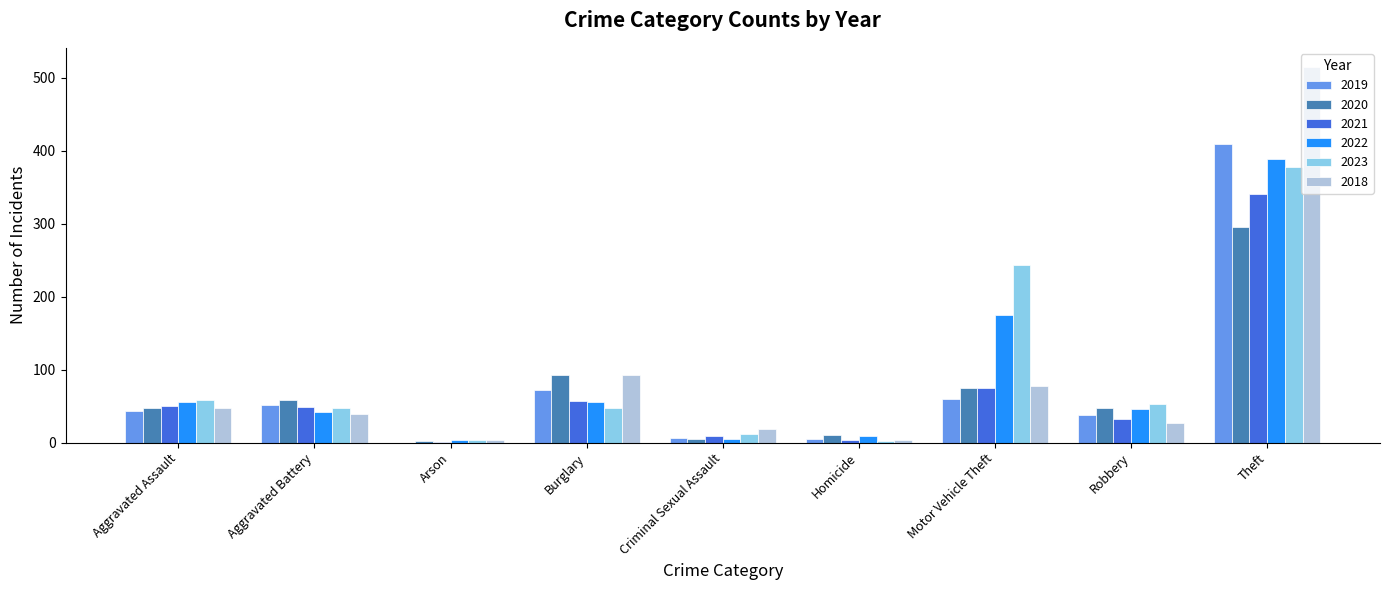

What is the sum of the 2021 values at Aggravated Assault and Burglary?

107